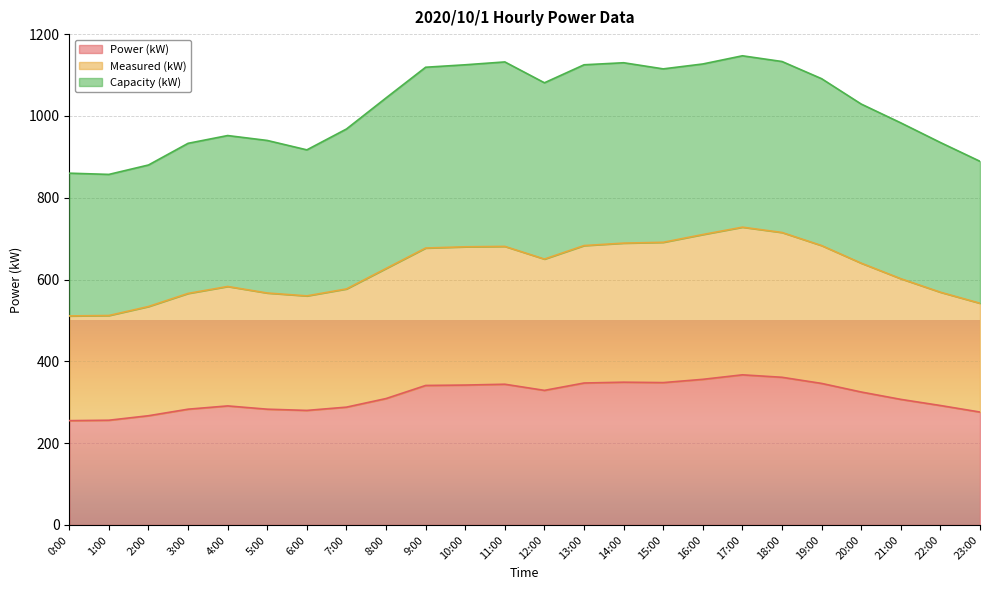

The value of Measured (kW) at 5:00 is 567. True or false?

True